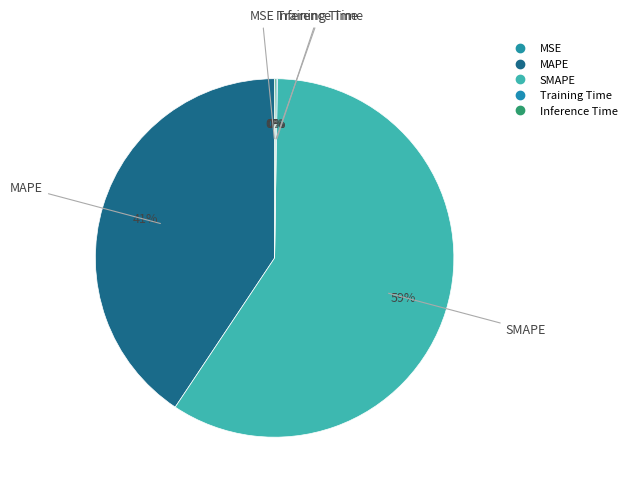

How many slices are in this pie chart?

5